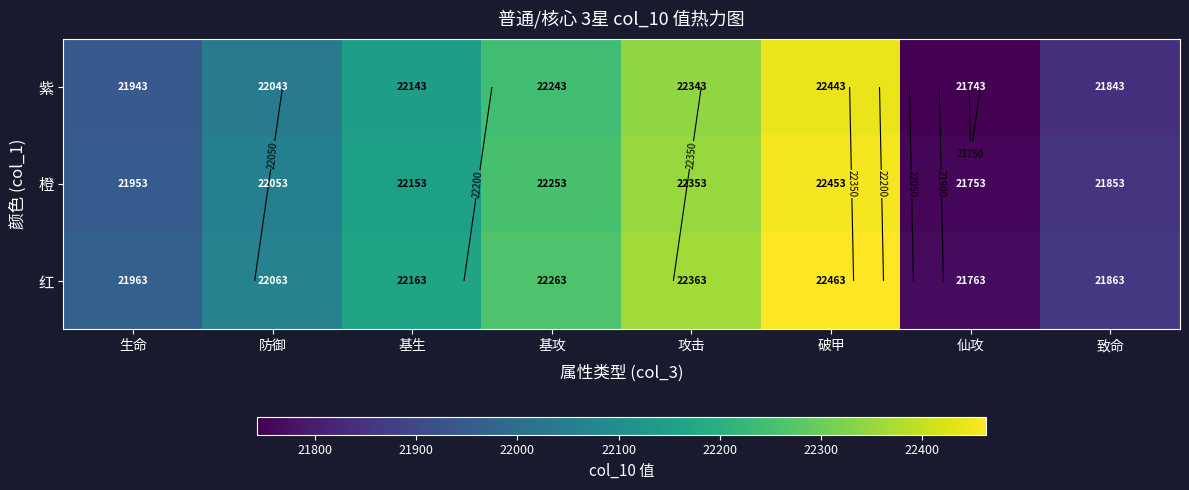

Is the value of 紫 at 生命 greater than the value of 橙 at 基生?

No